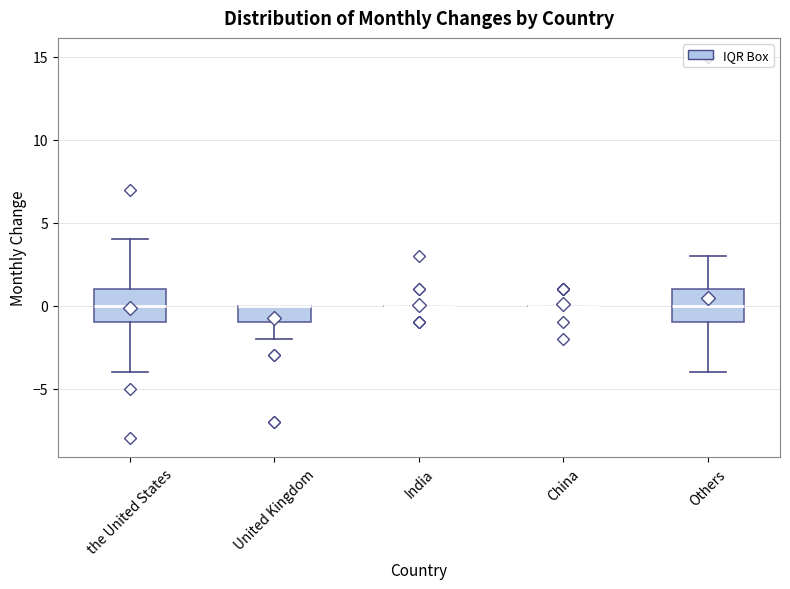

Reading left to right, read every box against the y-axis: the position of its median line, the range the box covers, and the ends of its whiskers. The values are not printed on the chart, so give them approximately, as read against the axis.

the United States: median 0, box -1 to 1, whiskers -4 to 4
United Kingdom: median 0 (drawn on the box's upper edge), box -1 to 0, whiskers -2 to 0
India: box collapsed to a line at 0, whiskers 0 to 0
China: box collapsed to a line at 0, whiskers 0 to 0
Others: median 0, box -1 to 1, whiskers -4 to 3